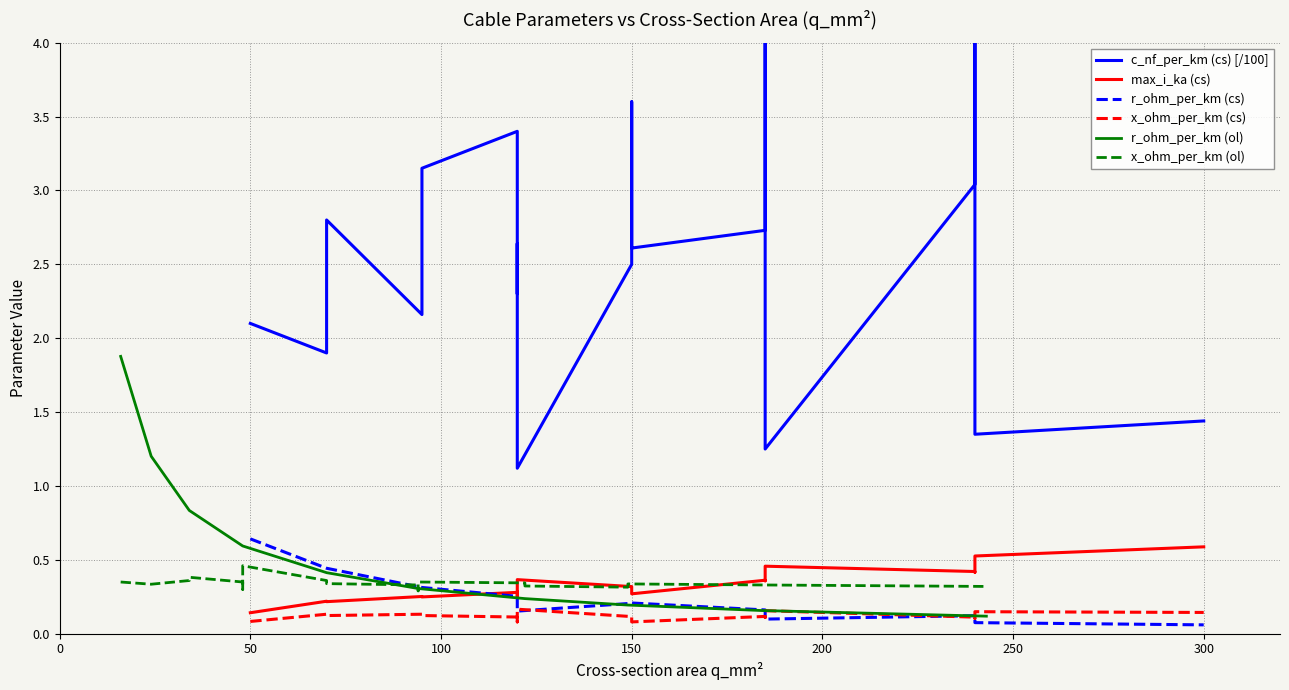

True or false: x_ohm_per_km (cs) has more than 1 points higher than both neighbors.

True